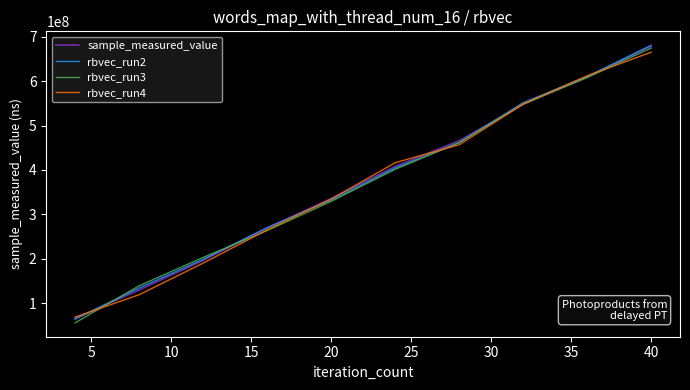

What is the smallest value displayed?

55881254.9